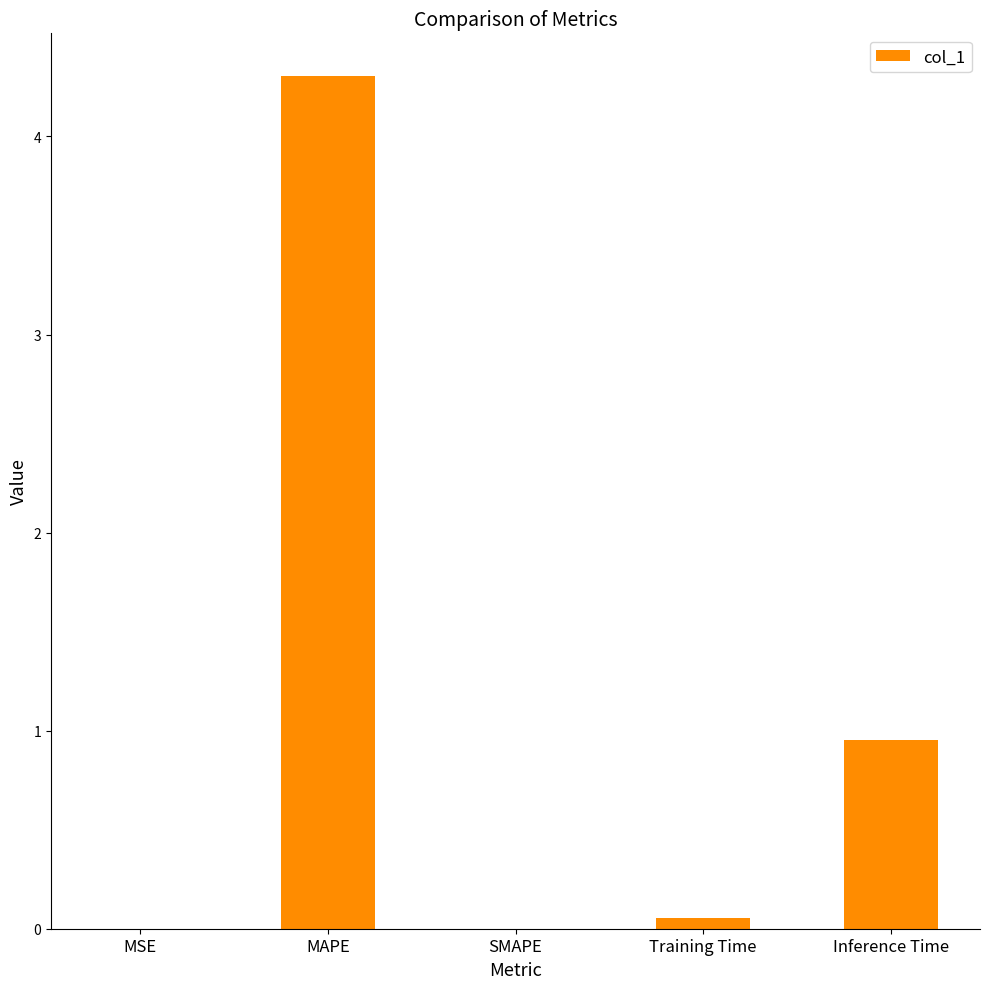

True or false: the data shows 4.3 at MAPE.

True